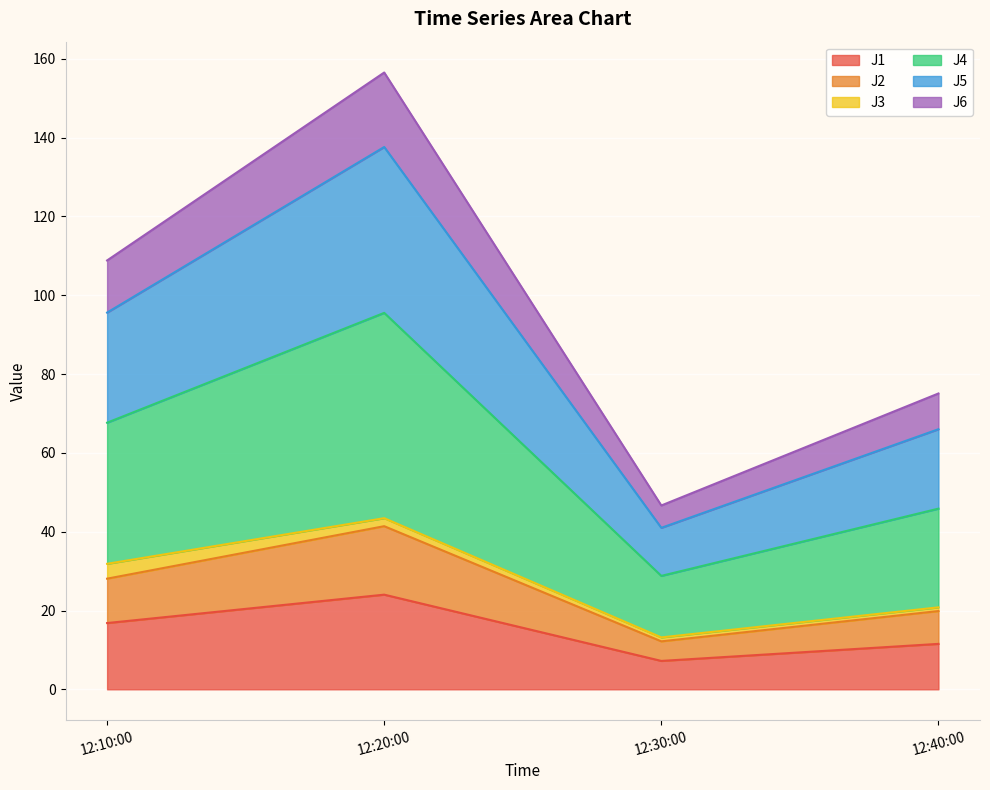

True or false: J1 has a value of 16.8 at 12:10:00.

True